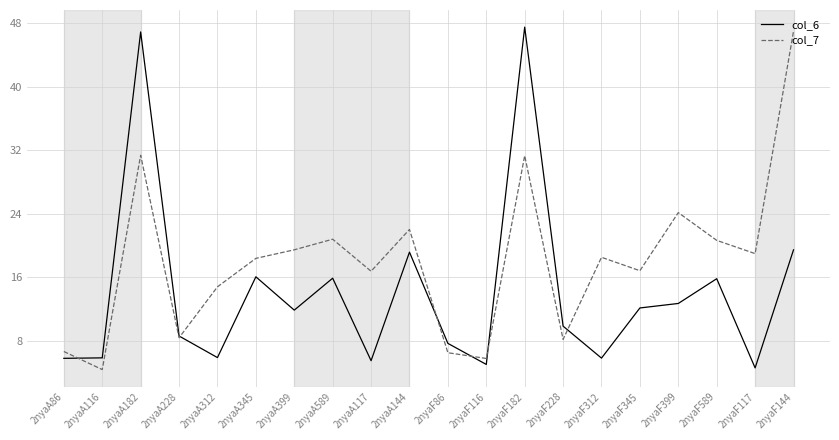

What position from the left is 2nyaF345?

16